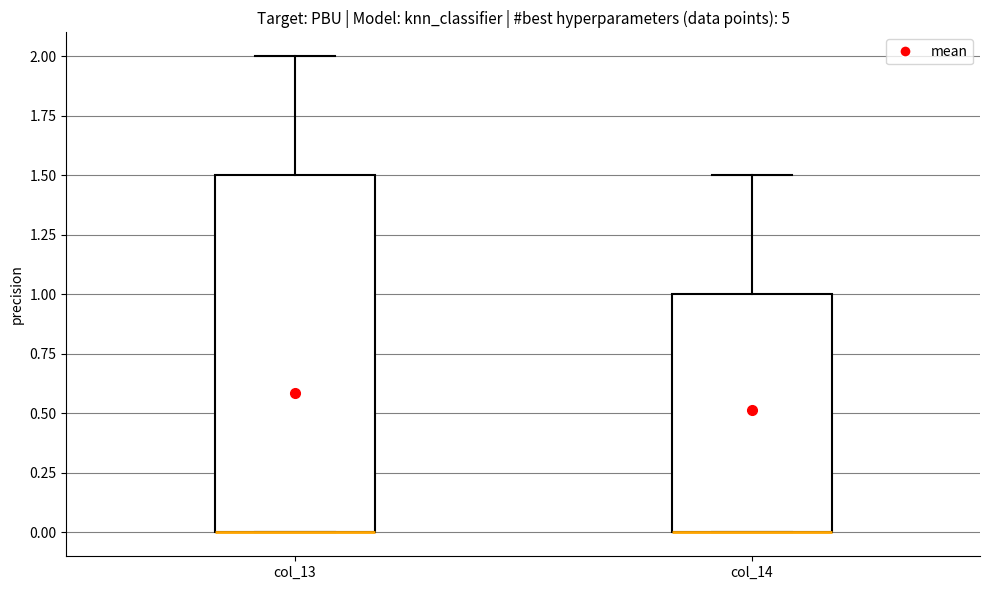

Reading left to right, transcribe this box plot: for each box, give where its median line is, the range the box spans, and where its two whiskers end, as read against the y-axis. The values are not printed on the chart, so give them approximately, as read against the axis.

col_13: median 0.0 (drawn on the box's lower edge), box 0.0 to 1.5, whiskers 0.0 to 2.0
col_14: median 0.0 (drawn on the box's lower edge), box 0.0 to 1.0, whiskers 0.0 to 1.5